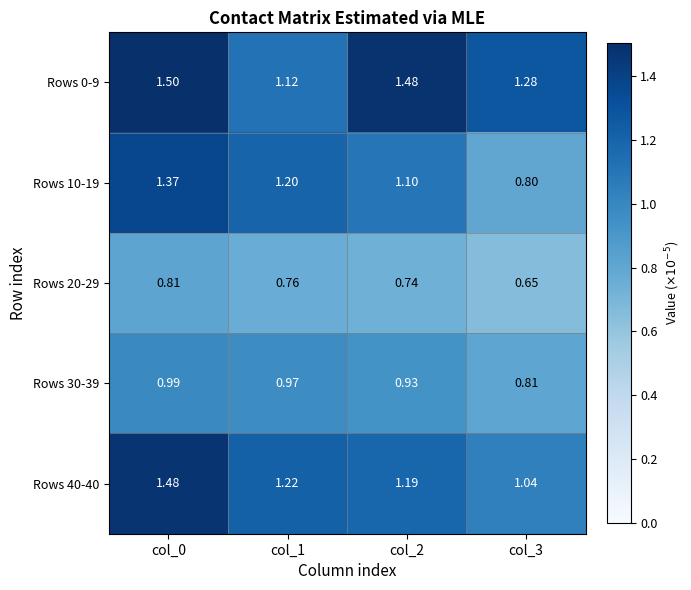

Is the value of Rows 20-29 at col_2 greater than the value of Rows 0-9 at col_0?

No